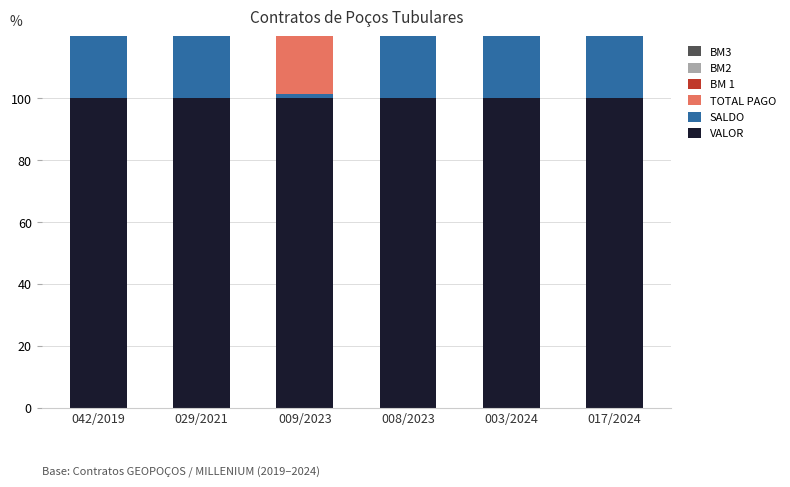

Rank the series at 029/2021 from lowest to highest value.

TOTAL PAGO, BM 1, BM2, BM3, VALOR, SALDO